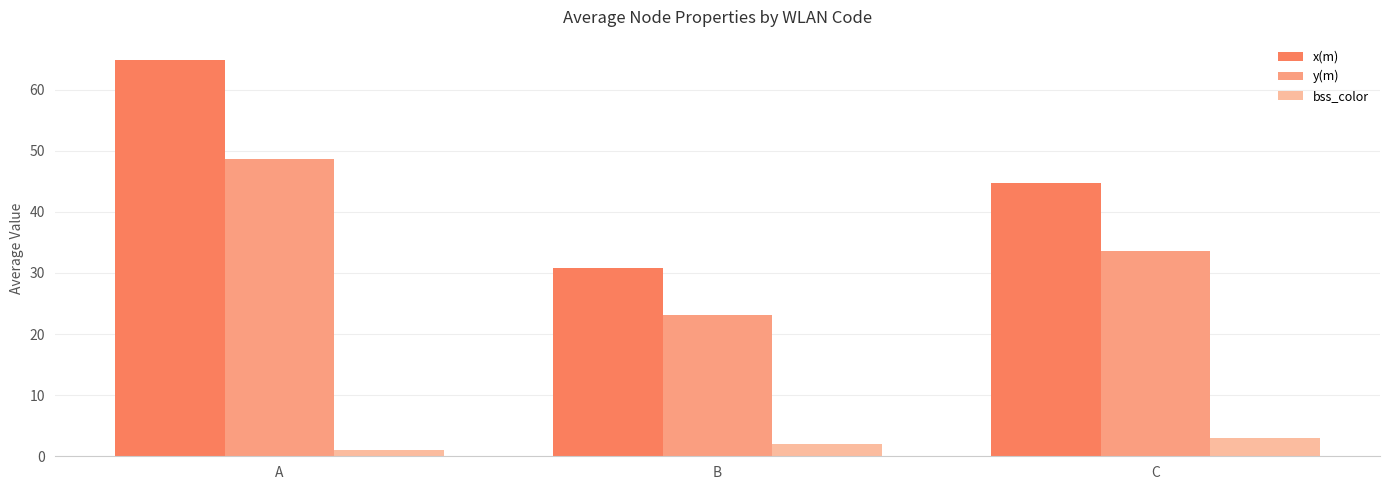

Which series has the widest spread of values?

x(m)